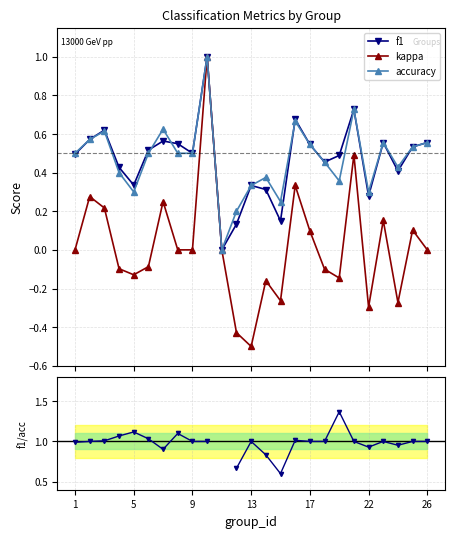

At 19, list the series in order from largest to smallest.

f1/accuracy, f1, accuracy, kappa